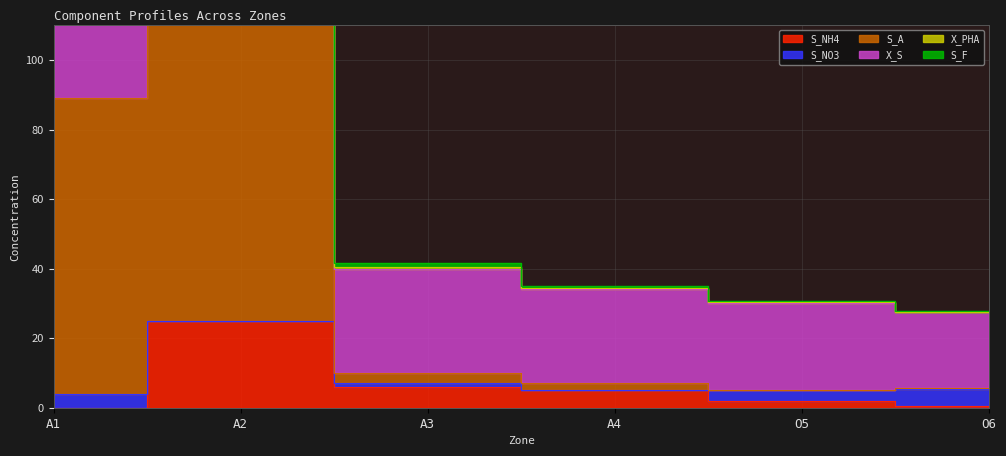

At which label is X_PHA closest to 1?

A3